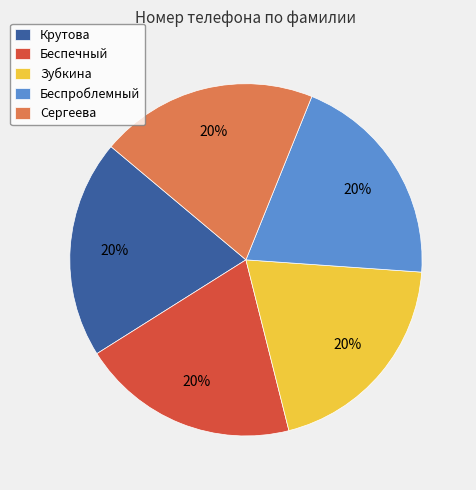

Is the sum of Крутова and Сергеева greater than half?

No